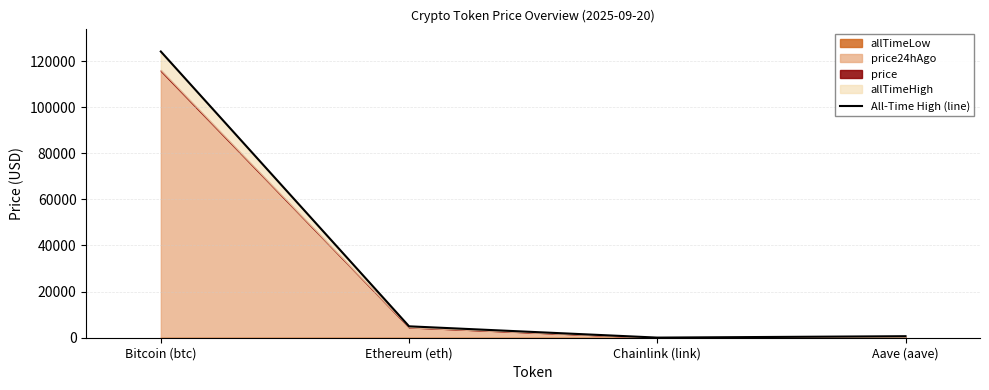

At which label does the data first exceed 4946?

Bitcoin (btc)